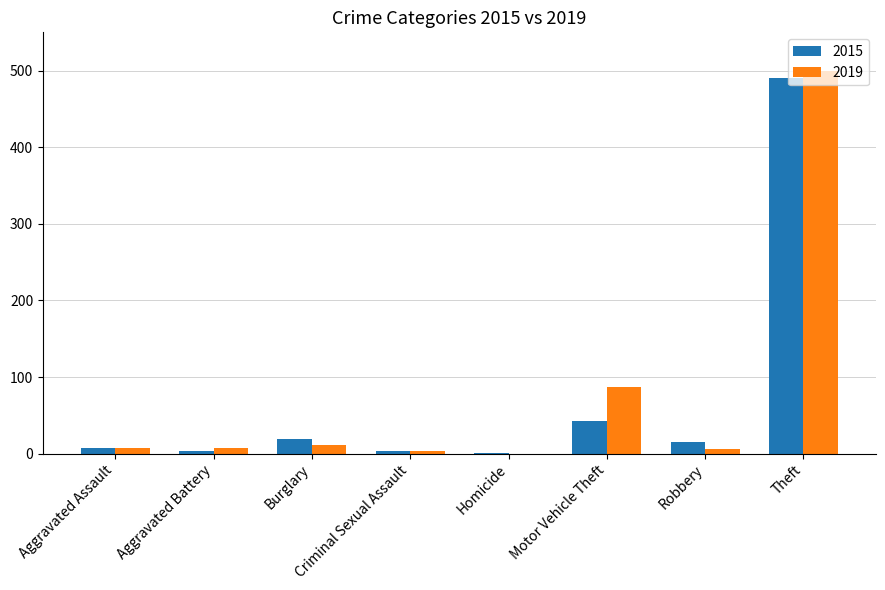

At which label is 2015 closest to 246?

Motor Vehicle Theft